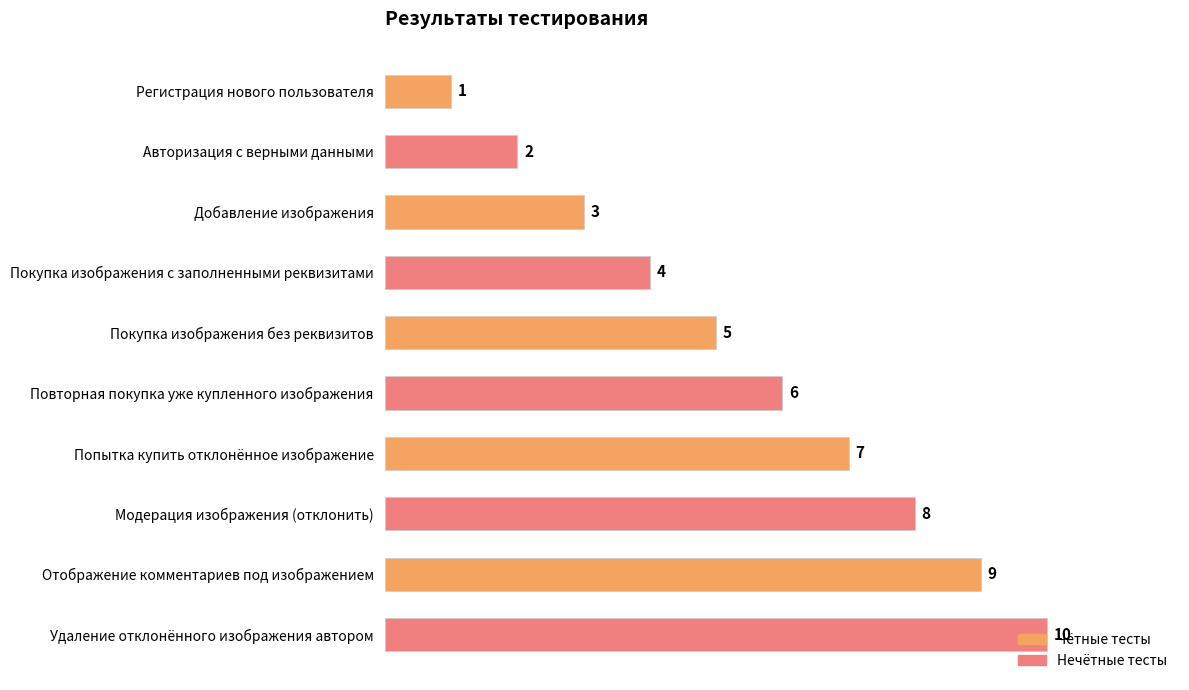

What is the difference between the values at Добавление изображения and Повторная покупка уже купленного изображения?

3